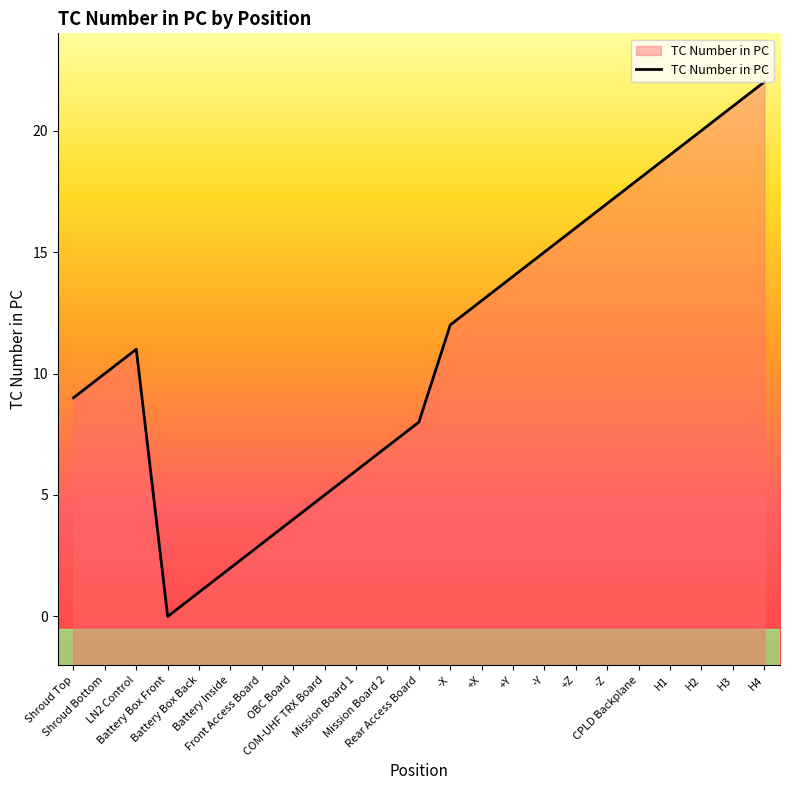

Where is the first local minimum?

Battery Box Front